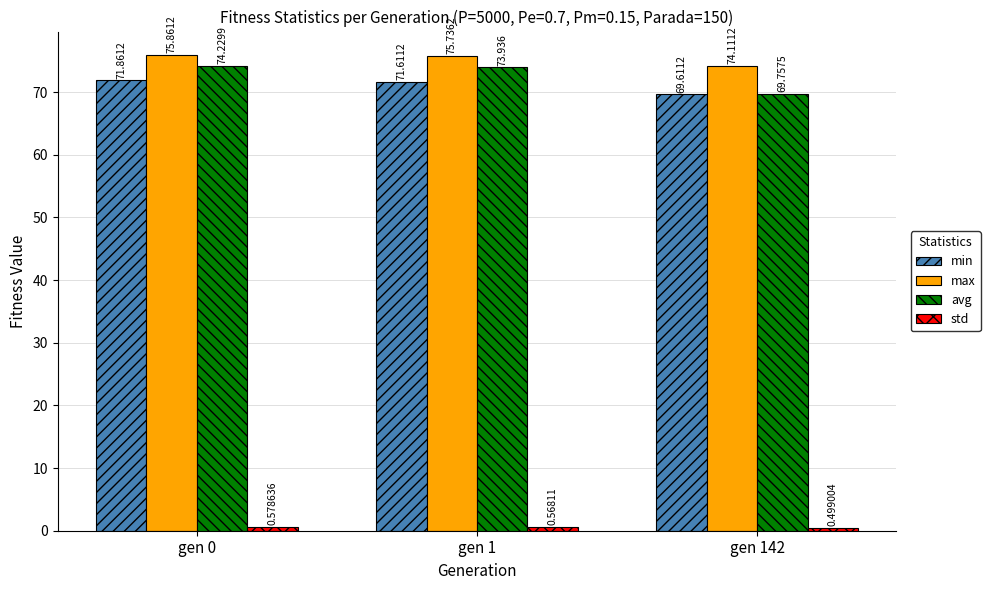

What is the difference between the maximum and second lowest values in the max series?

0.1